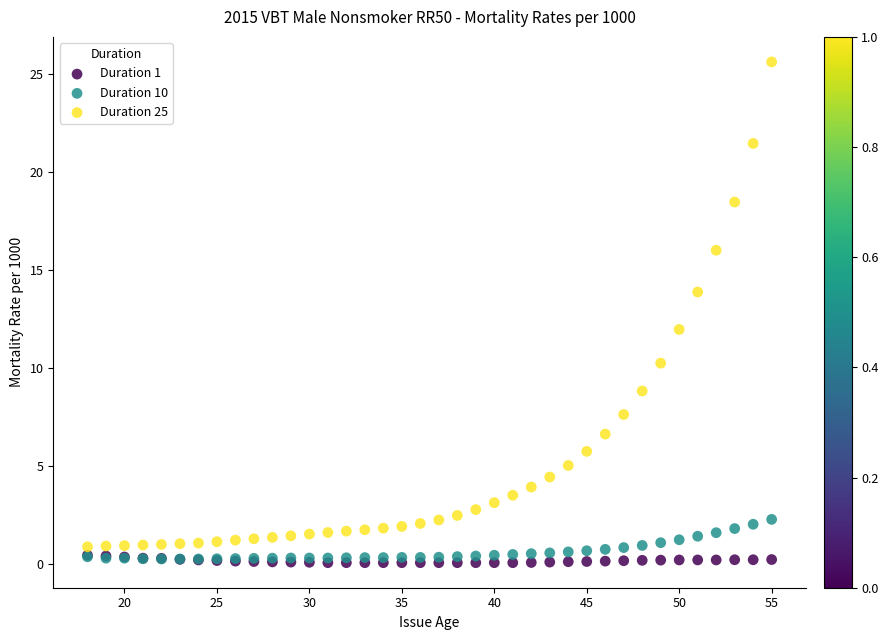

What are all the series names shown in the legend?

Duration 1, Duration 10, Duration 25